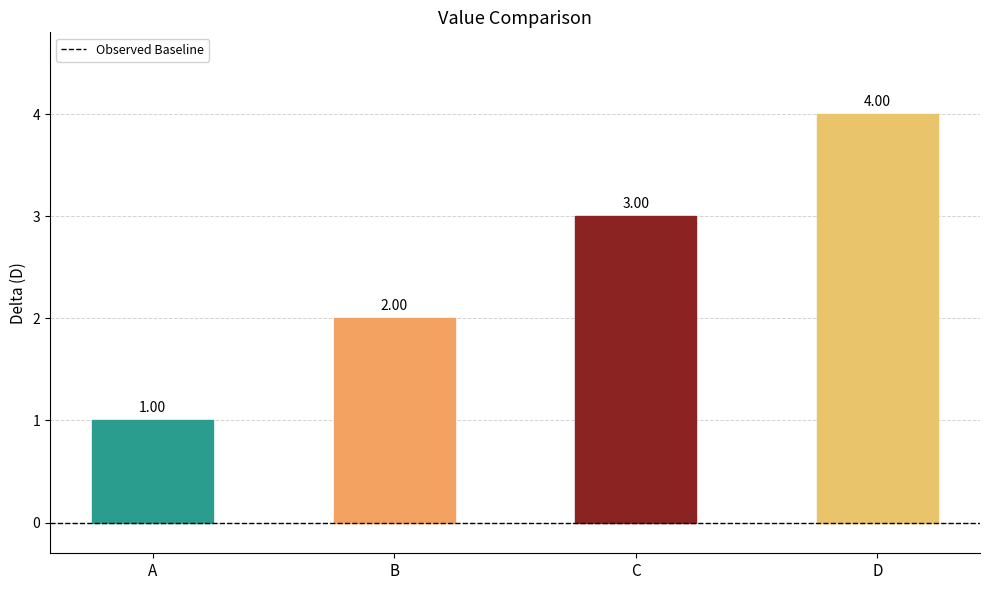

What is the greatest value displayed?

4